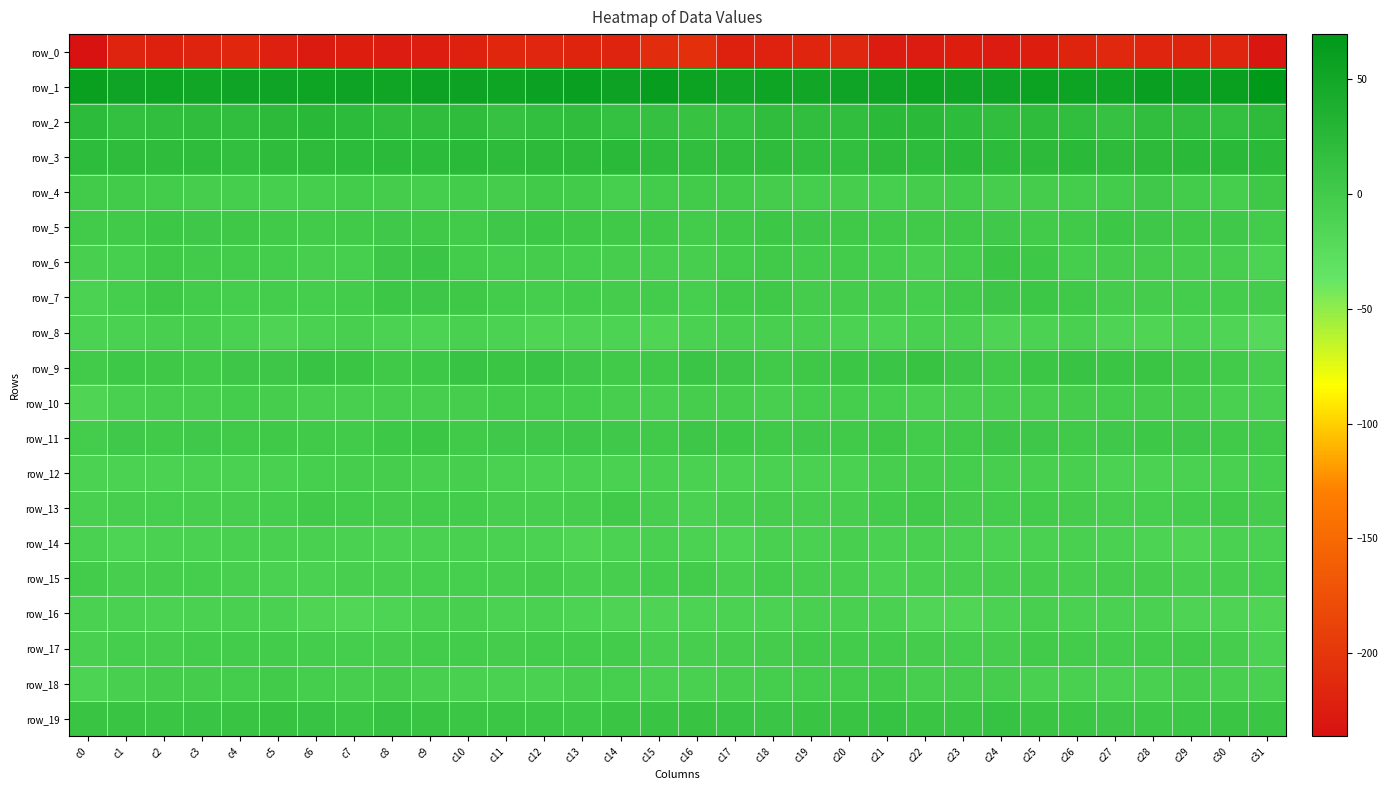

What is the difference between the highest and lowest values at c16?

262.7